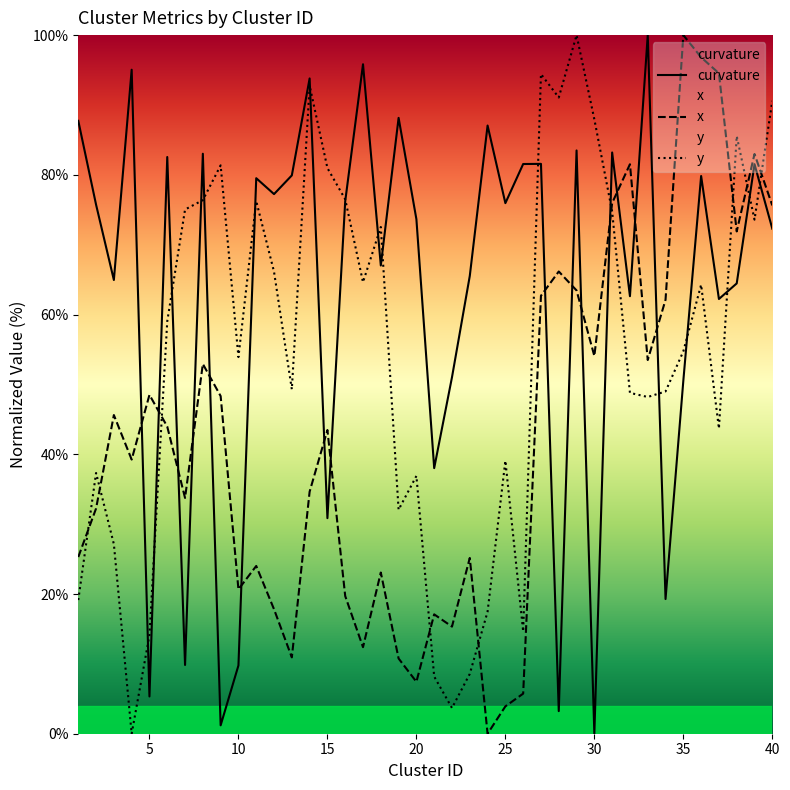

What is the difference between the highest and lowest values at 5?

43.2